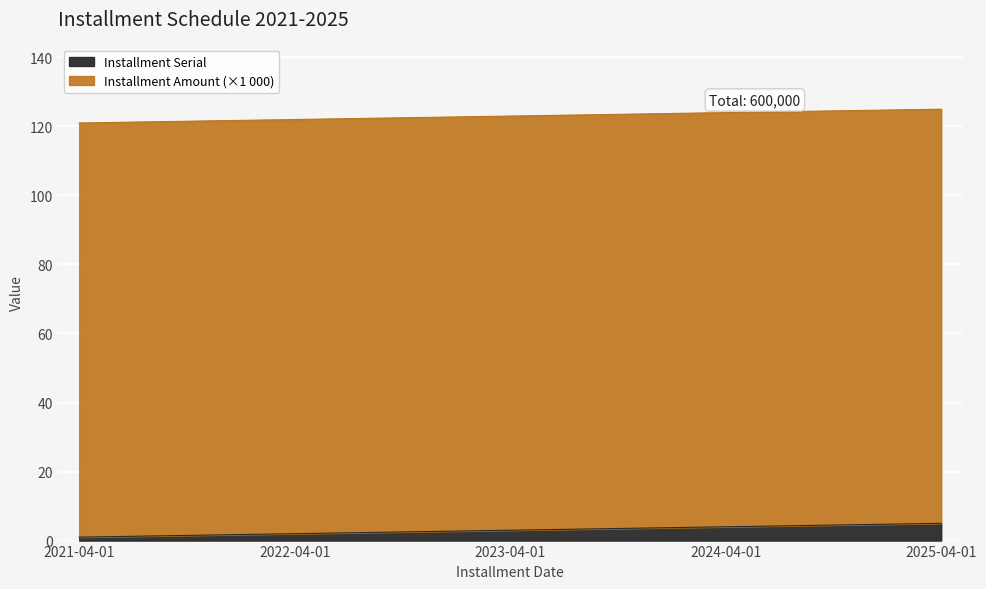

Count the number of categories in the chart.

5